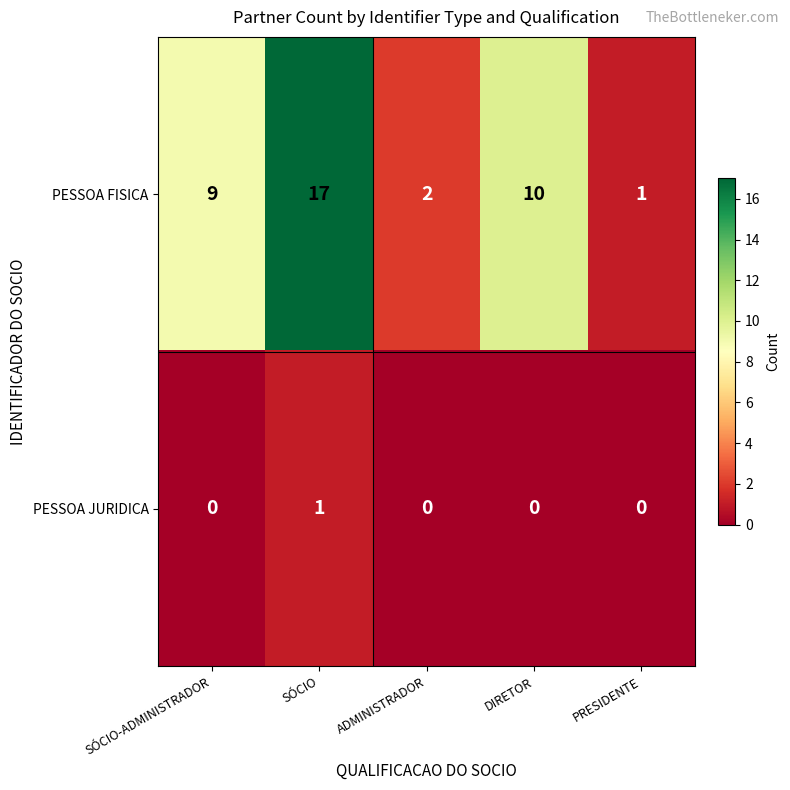

Which series changed the most between DIRETOR and PRESIDENTE?

PESSOA FISICA